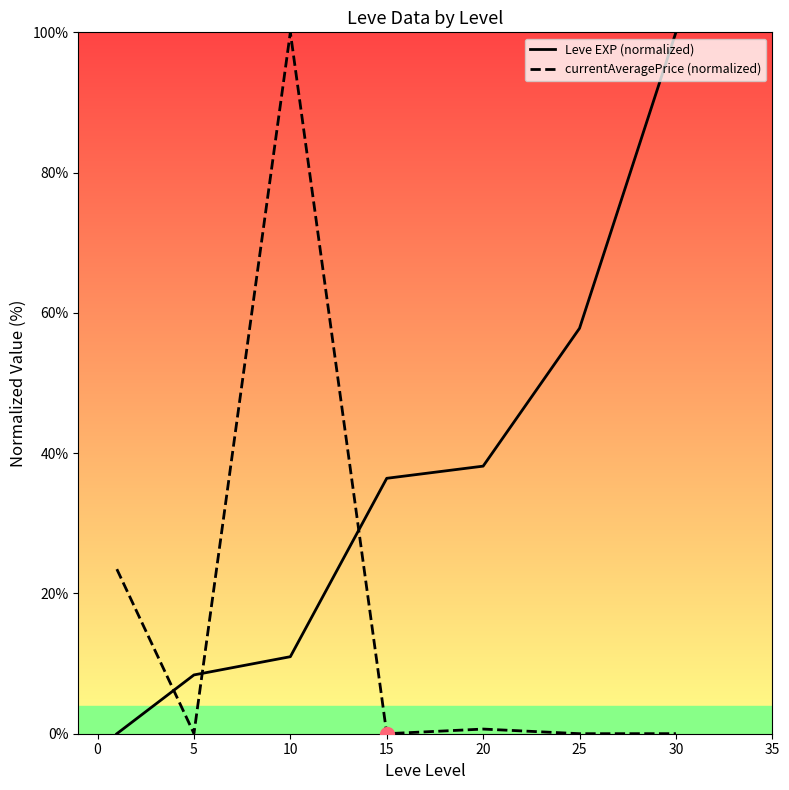

List the series in order of their overall mean, highest first.

Leve EXP (normalized), currentAveragePrice (normalized)